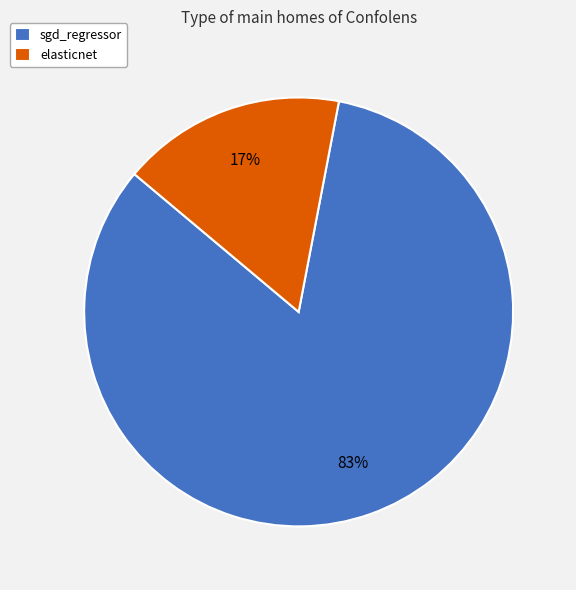

To the nearest percent, what is the difference between the largest and smallest slice percentages?

66%